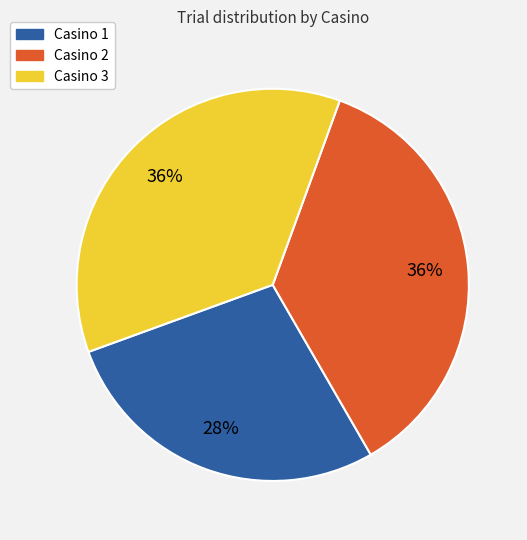

Combined, do Casino 1 and Casino 3 account for over 50%?

Yes